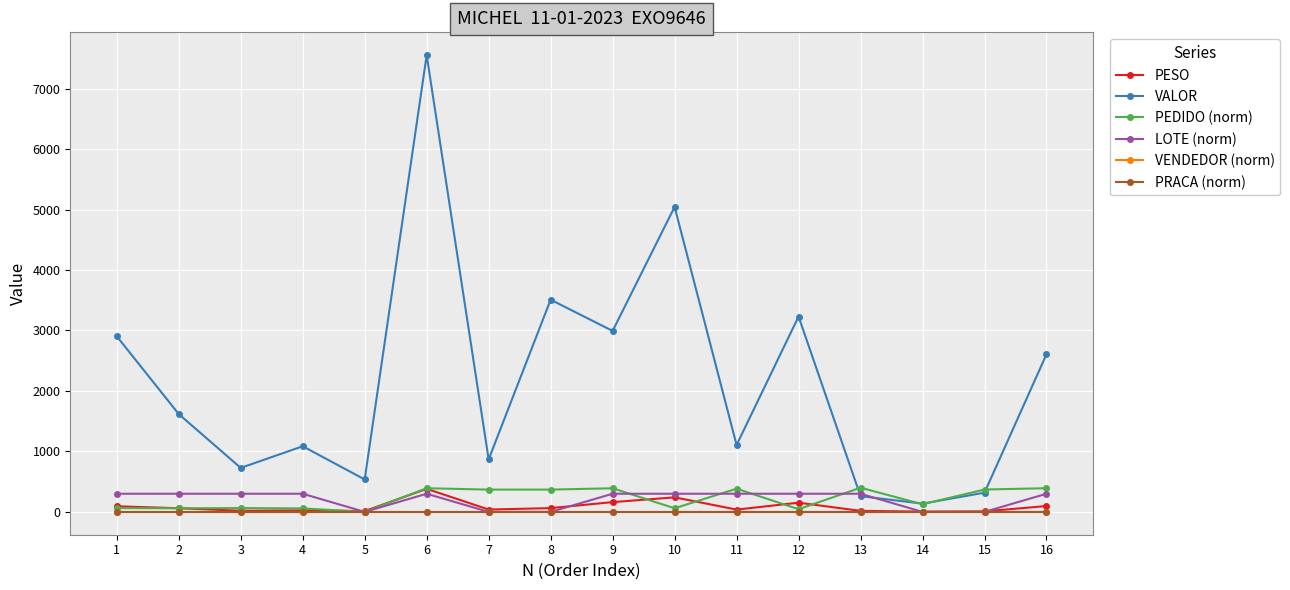

At which category is the sum across all series the highest?

6